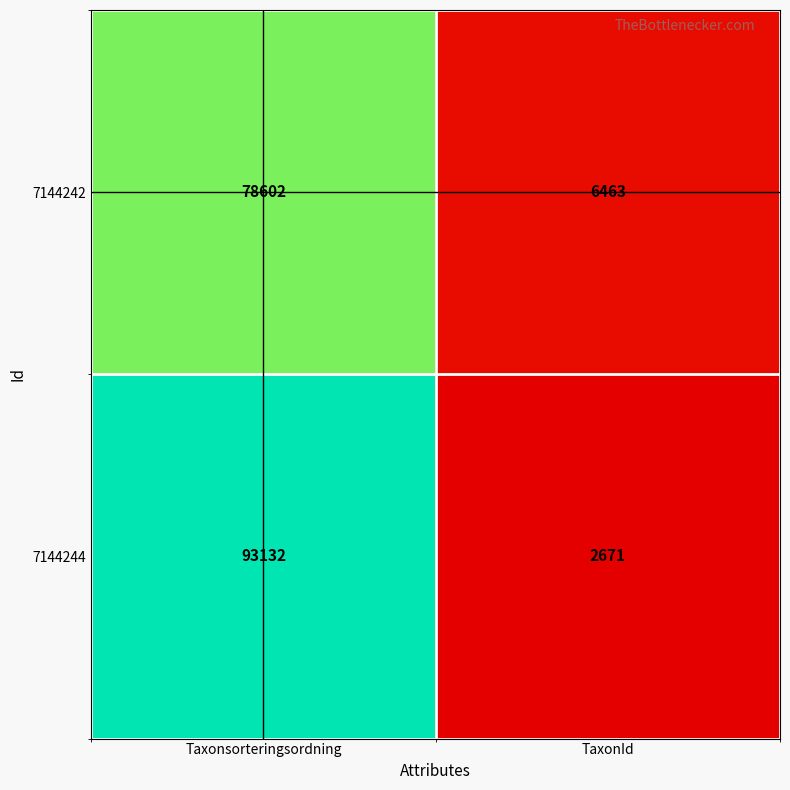

At Taxonsorteringsordning, list the series in order from smallest to largest.

7144242, 7144244